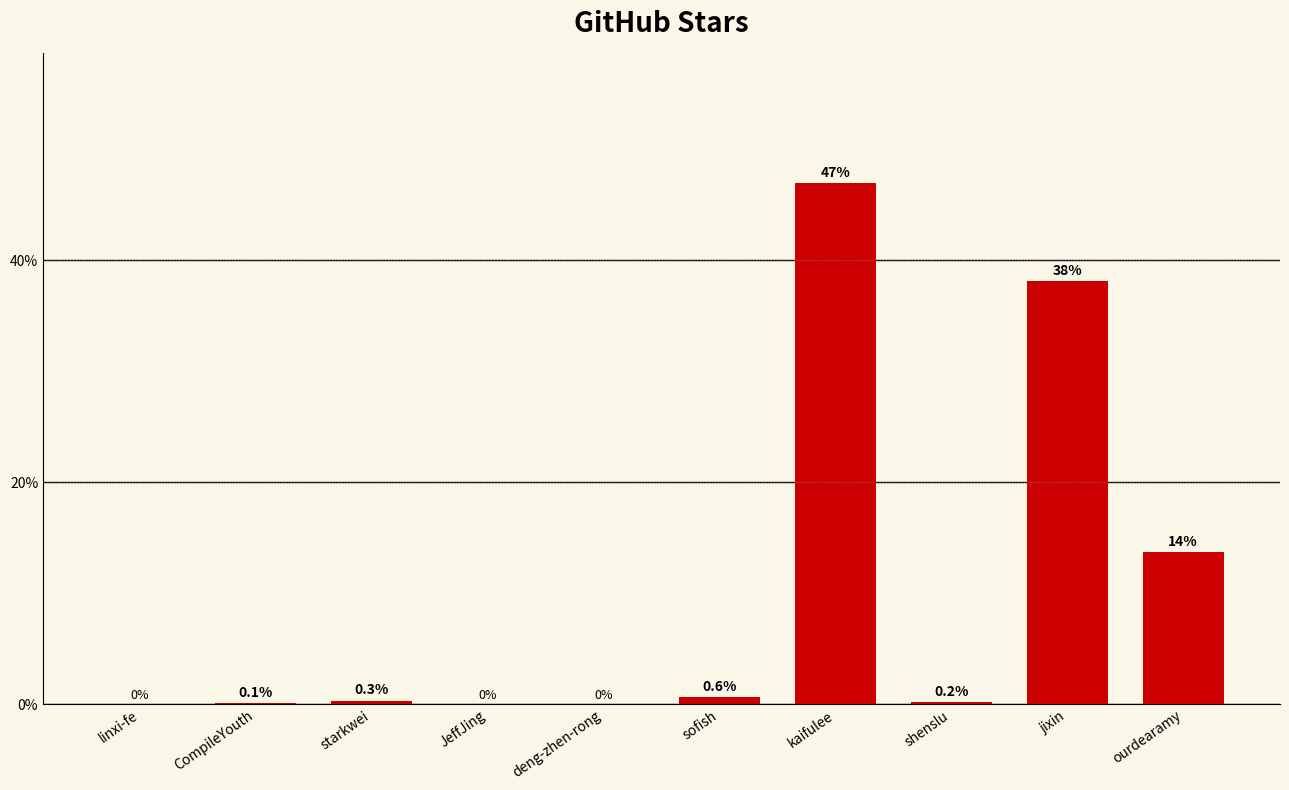

Where is the data nearest to the value 23?

ourdearamy